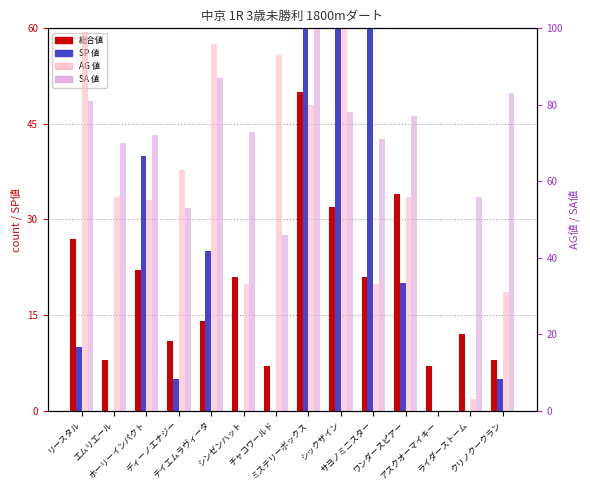

Reading left to right, transcribe all the data shown in this chart.

総合値: 27	8	22	11	14	21	7	50	32	21	34	7	12	8
SP 値: 10	0	40	5	25	0	0	100	65	80	20	0	0	5
AG 値: 99	56	55	63	96	33	93	80	100	33	56	0	3	31
SA 値: 81	70	72	53	87	73	46	100	78	71	77	0	56	83